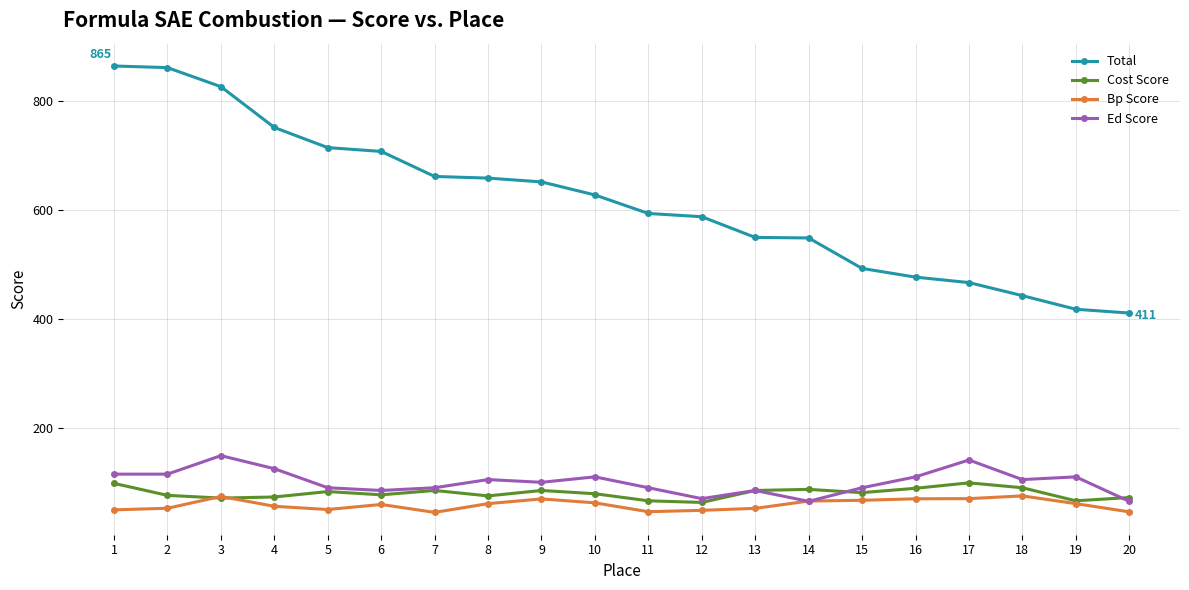

What is the value of the Bp Score point at the 12th from the left?

48.5